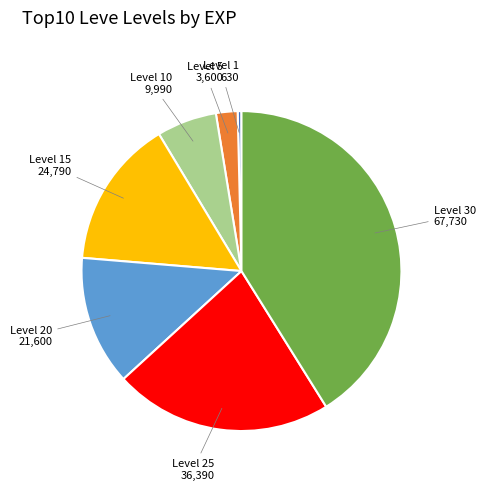

Rank the categories by value from highest to lowest.

Level 30, Level 25, Level 15, Level 20, Level 10, Level 5, Level 1